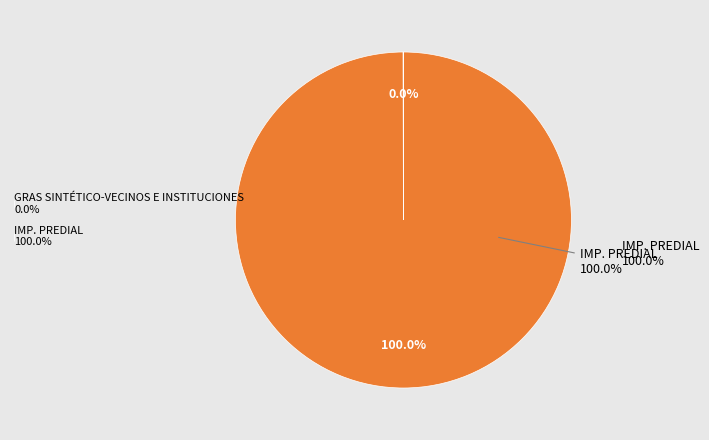

What percentage do IMP. PREDIAL and GRAS SINTÉTICO-VECINOS E INSTITUCIONES together represent?

100.0%